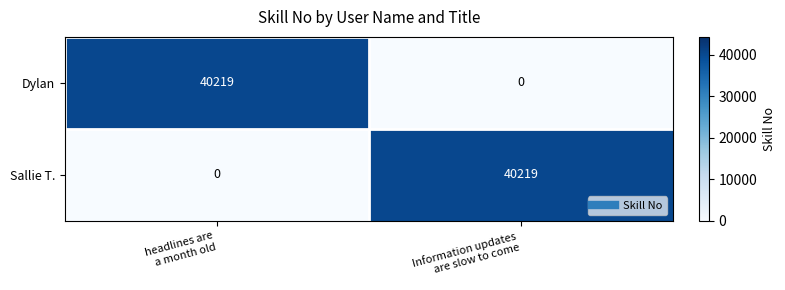

What is the average value of the Dylan series?

20110